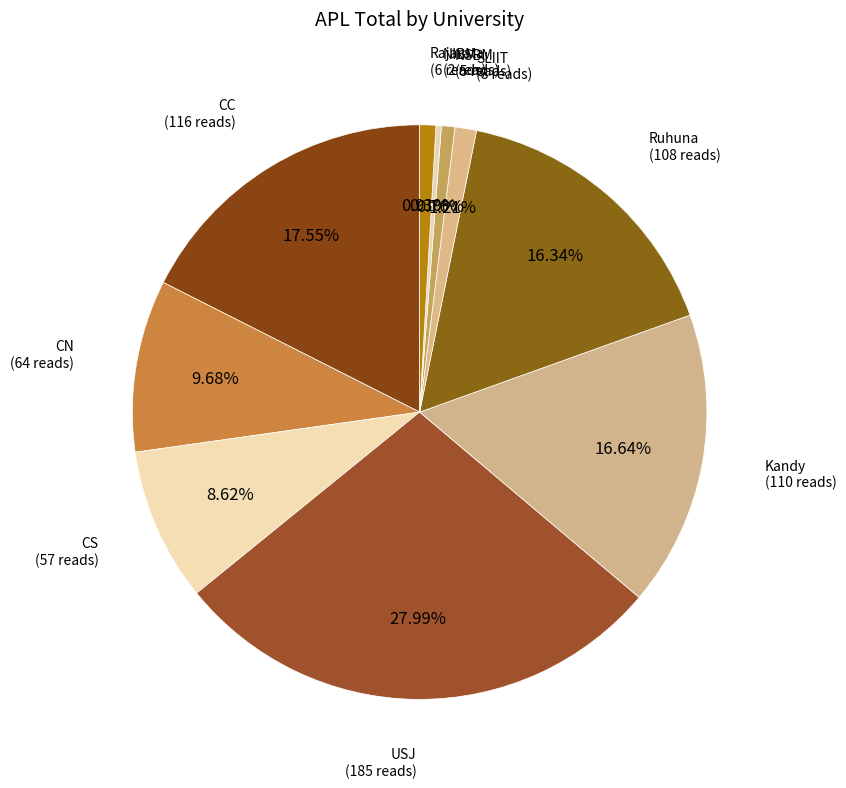

How many segments does this pie chart have?

10